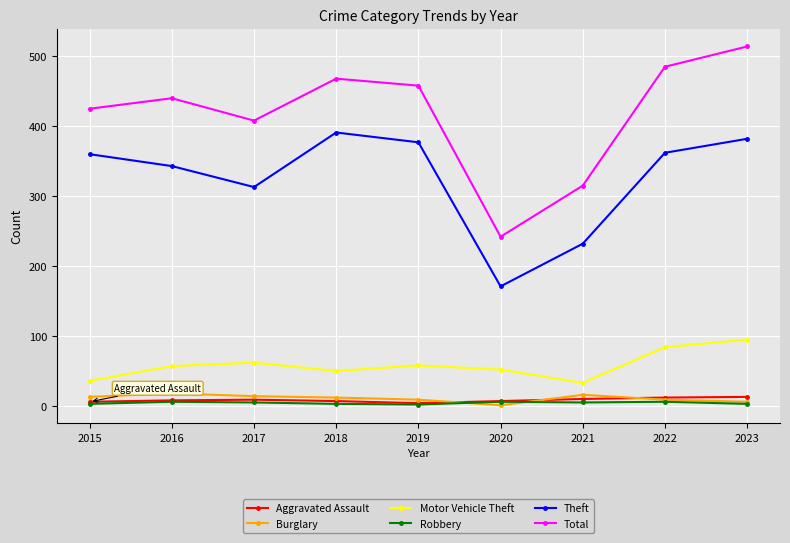

What is the highest value of the Motor Vehicle Theft series?

95